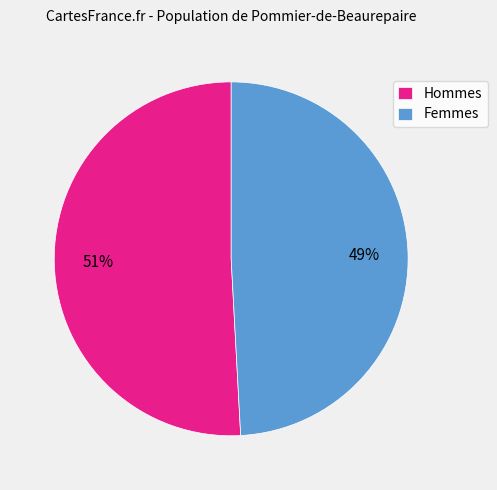

To the nearest percent, what percentage of the pie is Femmes?

49%